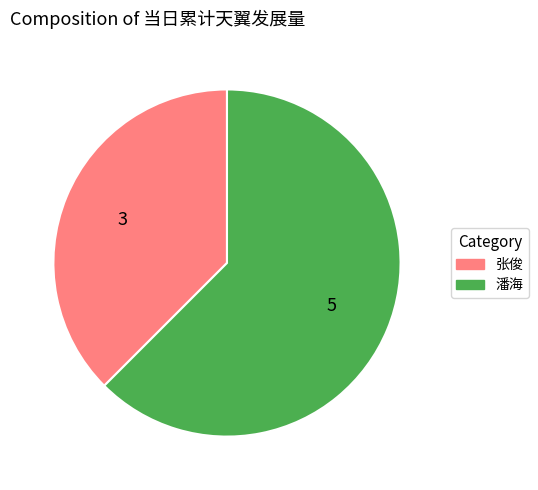

Is the sum of 潘海 and 张俊 greater than half?

Yes